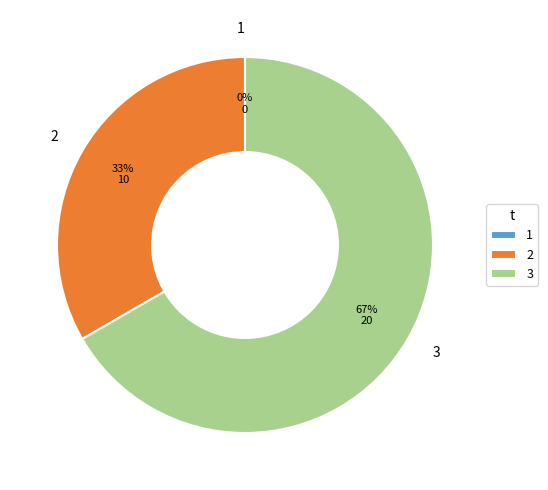

Which slice represents more than half of the pie?

3